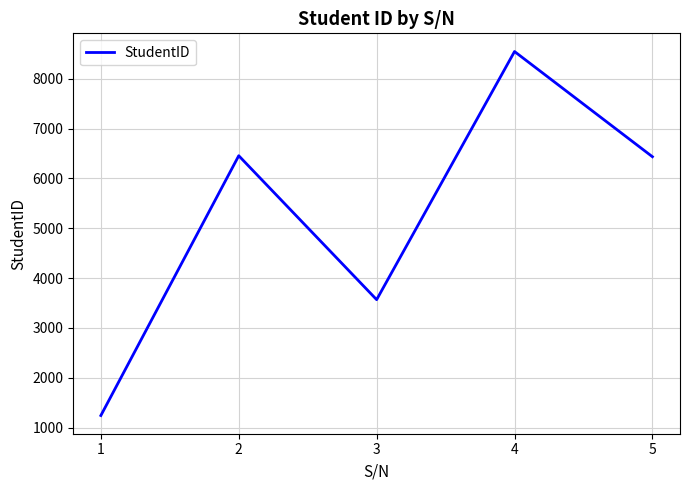

True or false: the data shows 14696 at 4.

False